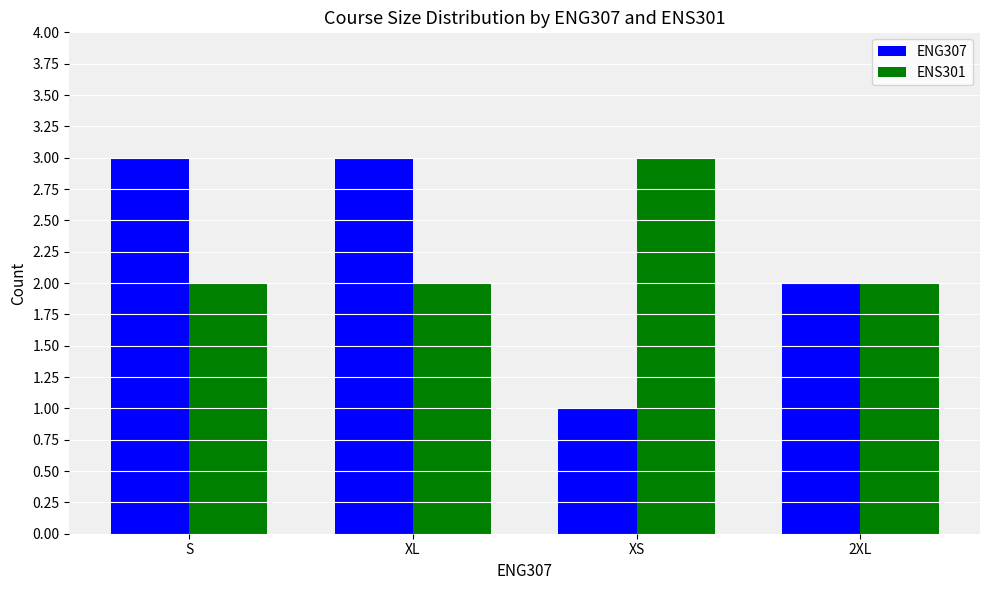

Reading left to right, extract all data points from this chart.

ENG307: 3	3	1	2
ENS301: 2	2	3	2